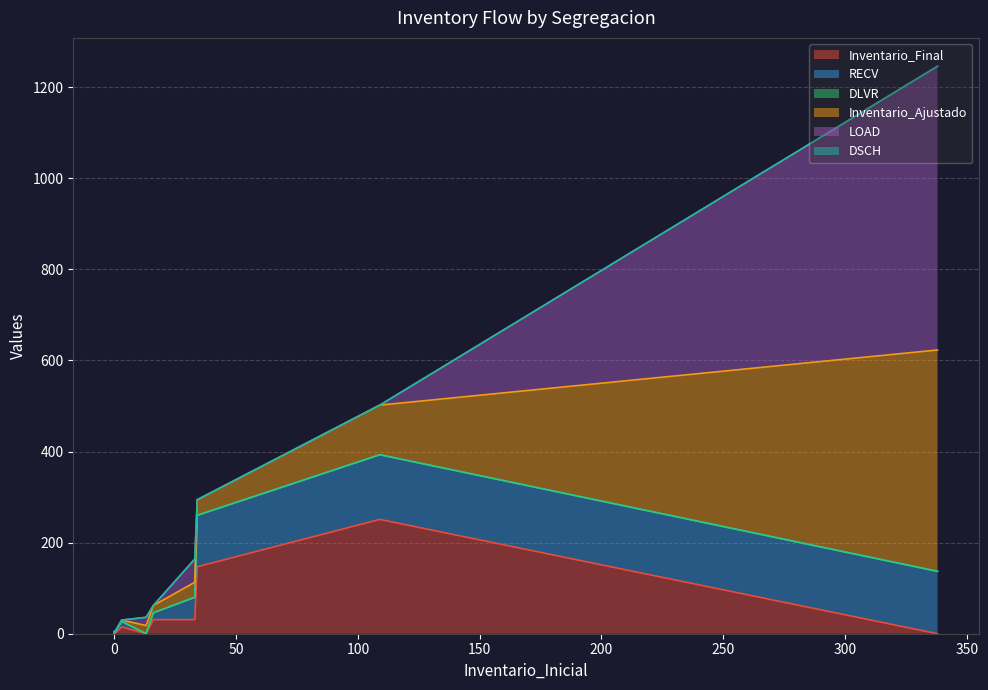

True or false: Inventario_Ajustado and LOAD cross at least once.

True